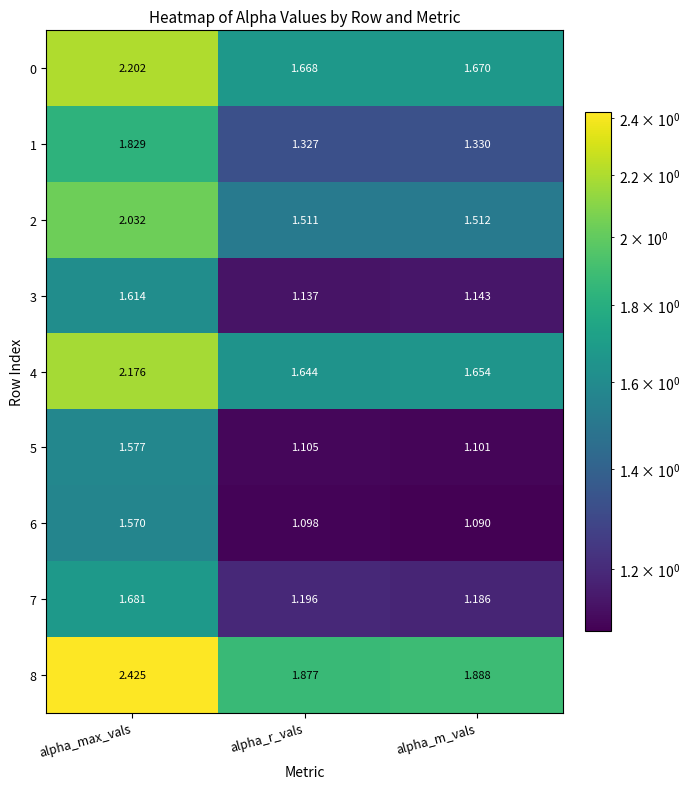

Which category has the highest value in the 2 series?

alpha_max_vals